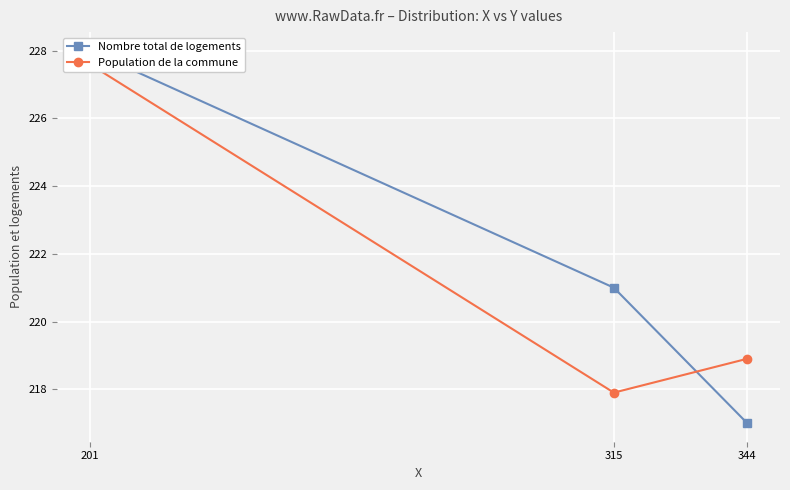

Is this an area chart (filled region under the line)?

No